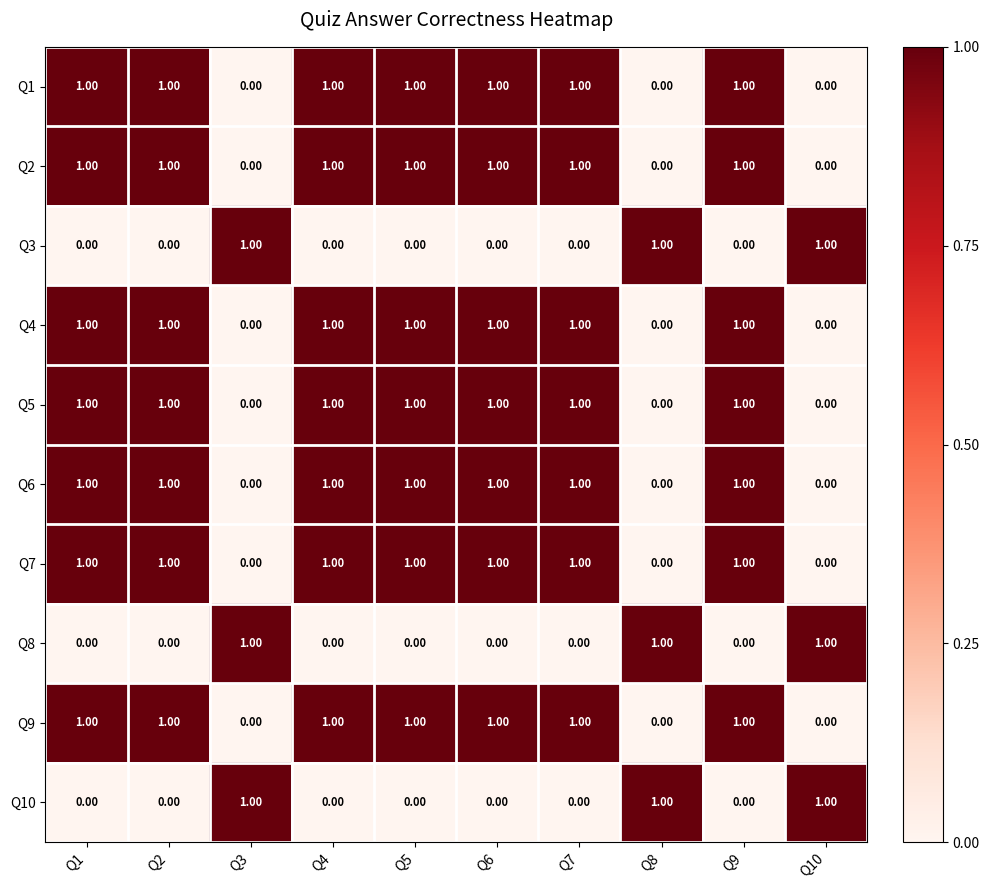

What is the sum of all Q7 values?

7